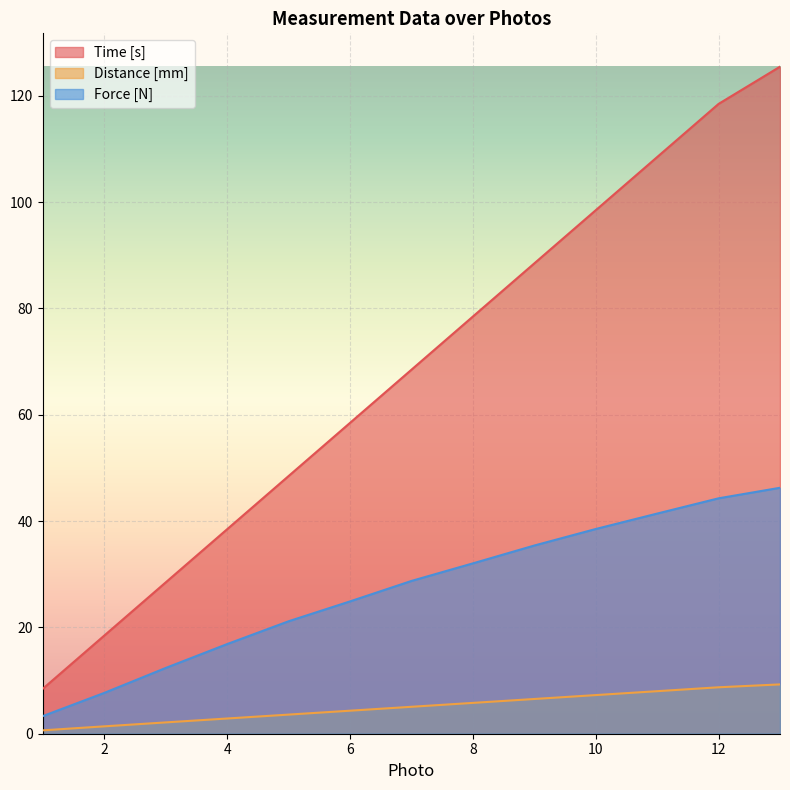

The value of Force [N] at 10 is 38.5. True or false?

True